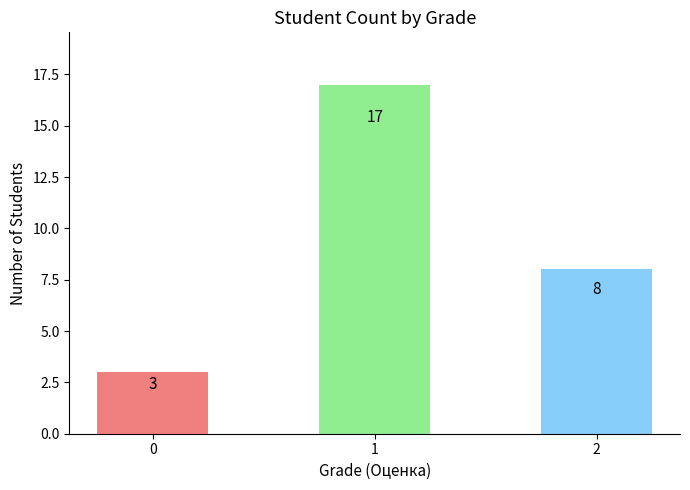

What is the average value?

9